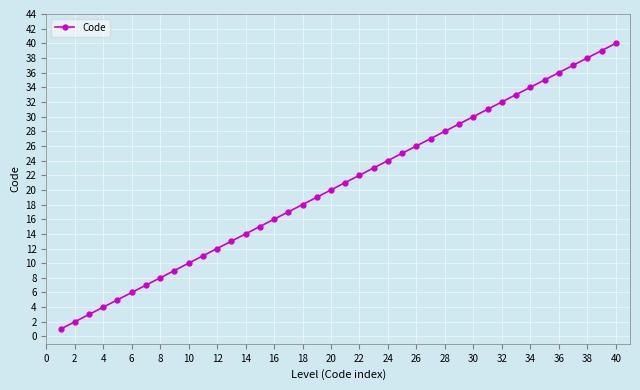

What is the difference between the maximum and minimum values?

39